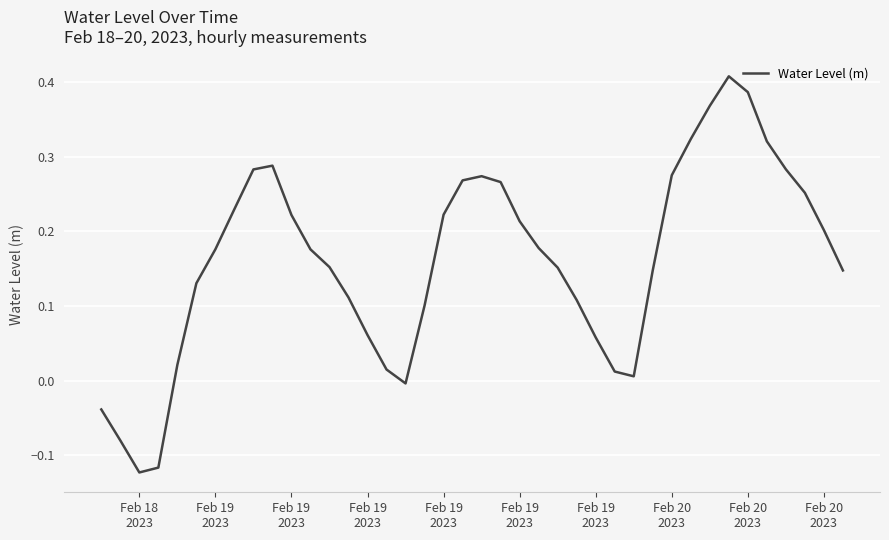

What is the difference between the maximum and minimum values?

0.5